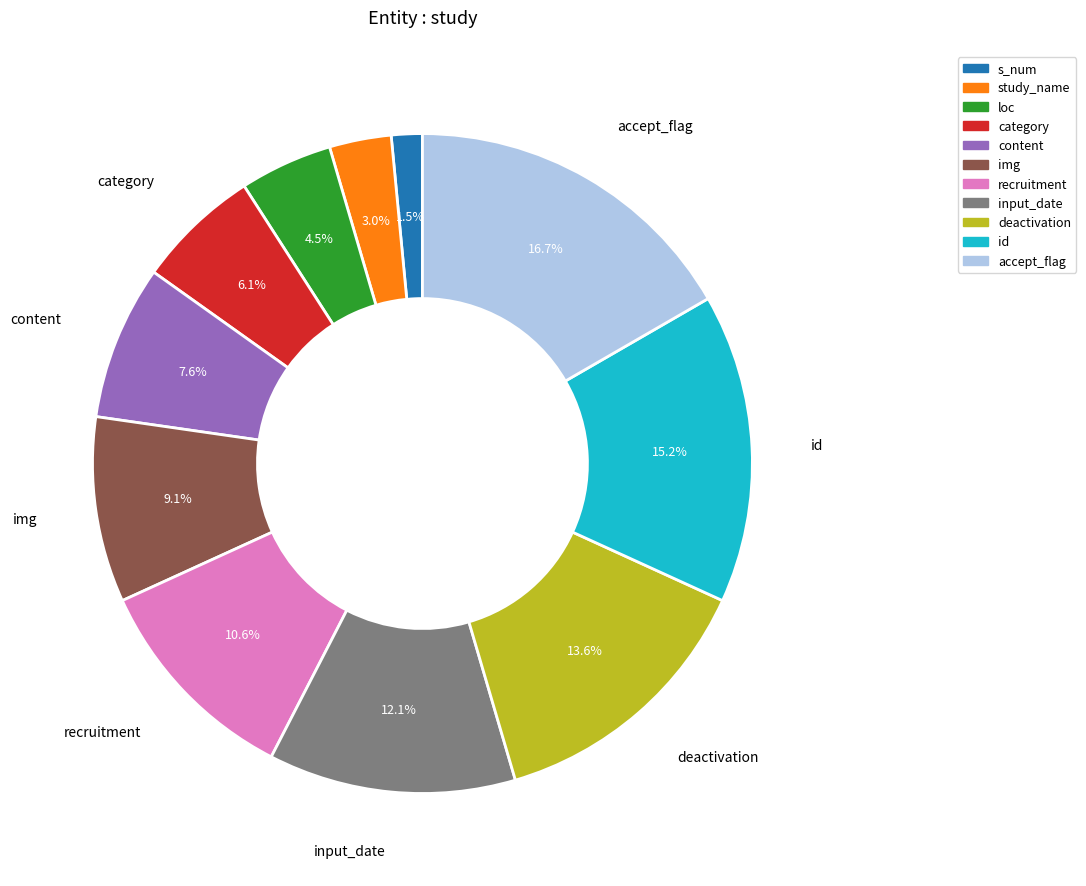

Which has a higher value, img or recruitment?

recruitment